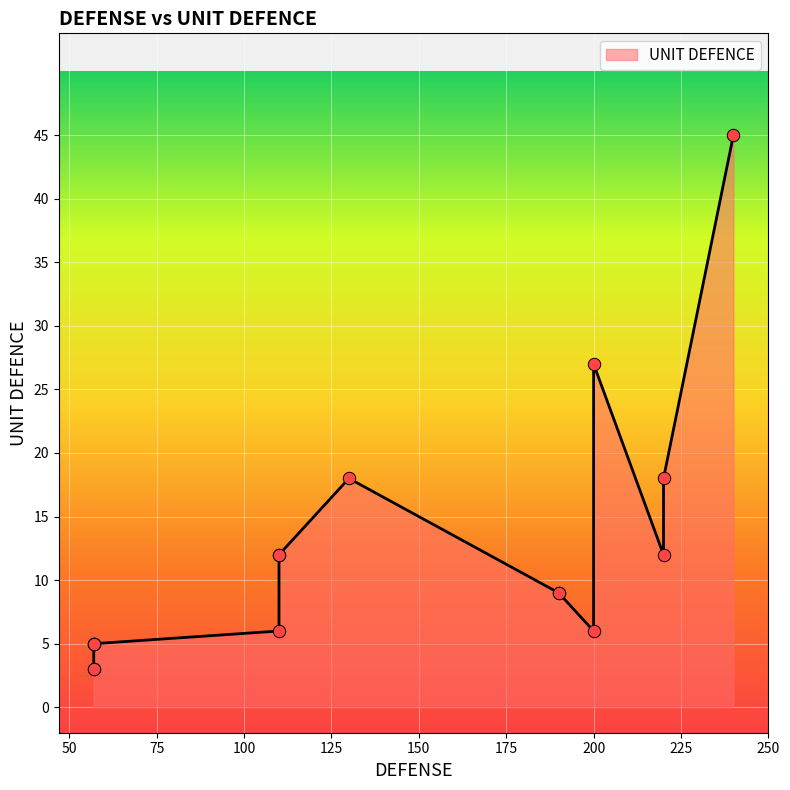

Between 200 and 190, which is larger?

200